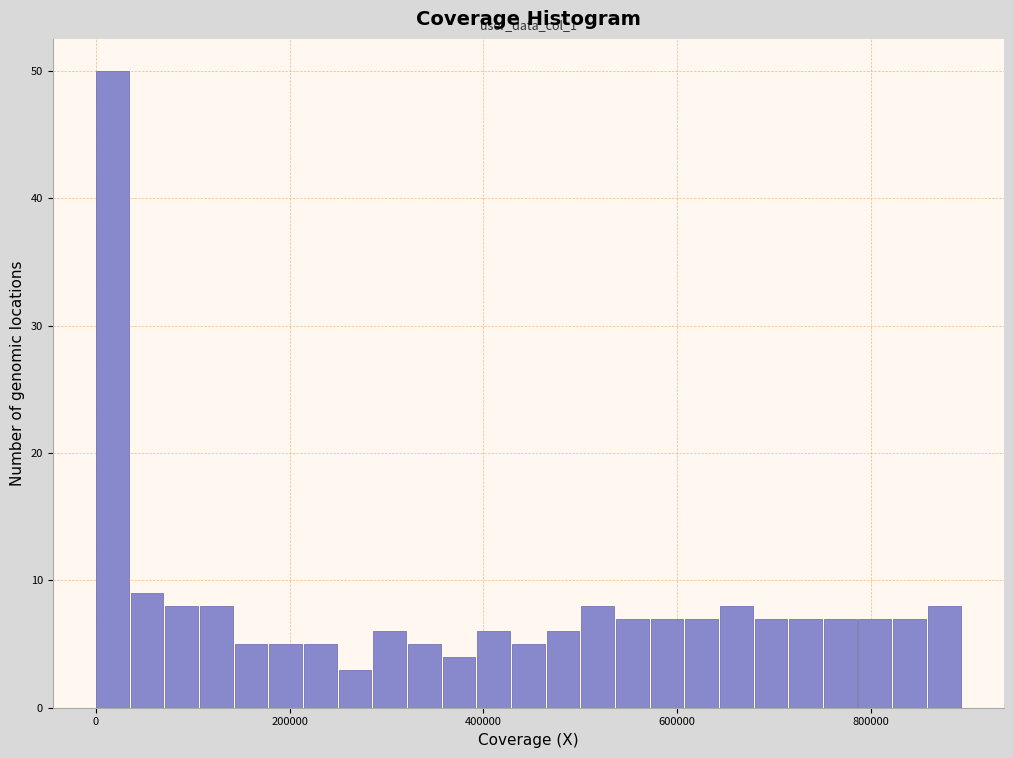

Around what value on the x-axis is the tallest bar? Give the approximate position of its centre, as read against the axis.

20000